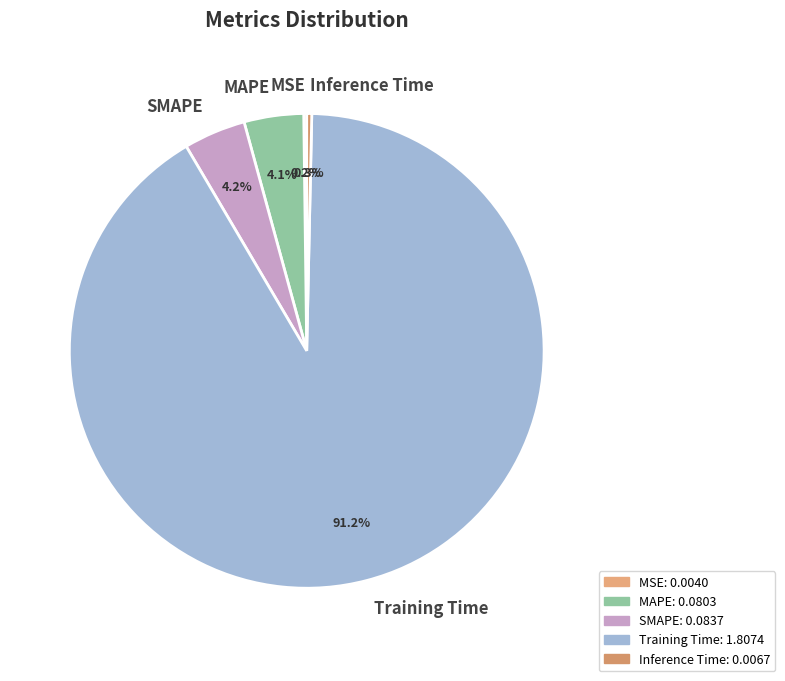

What is the largest slice in the pie chart?

Training Time